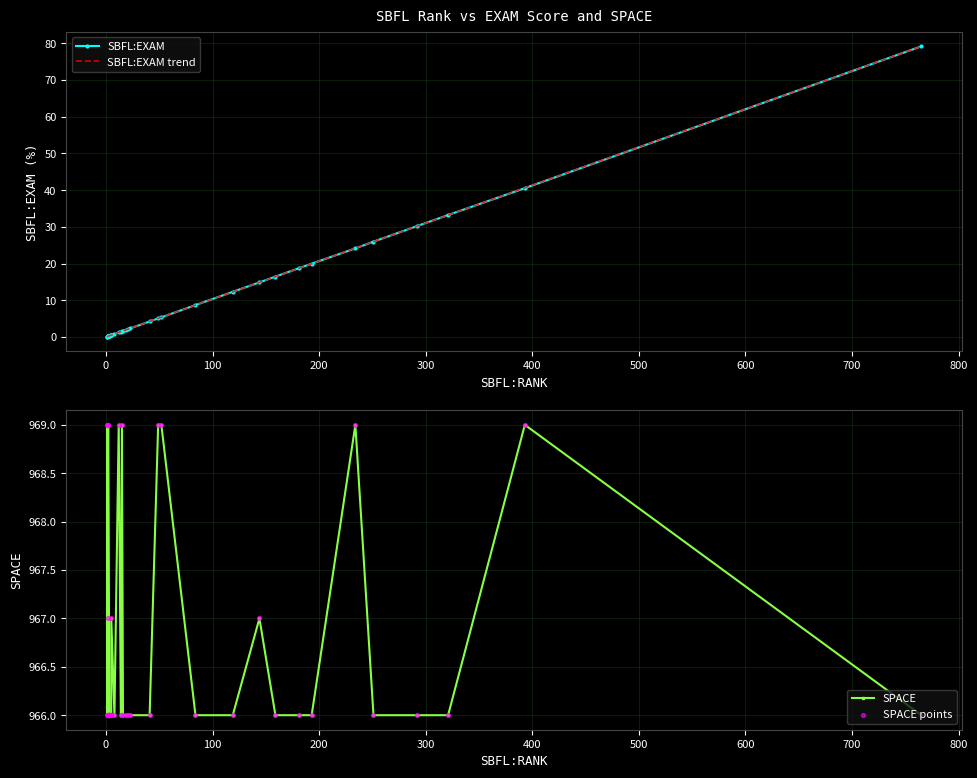

Which series has the largest Y range (max minus min)?

SBFL:EXAM